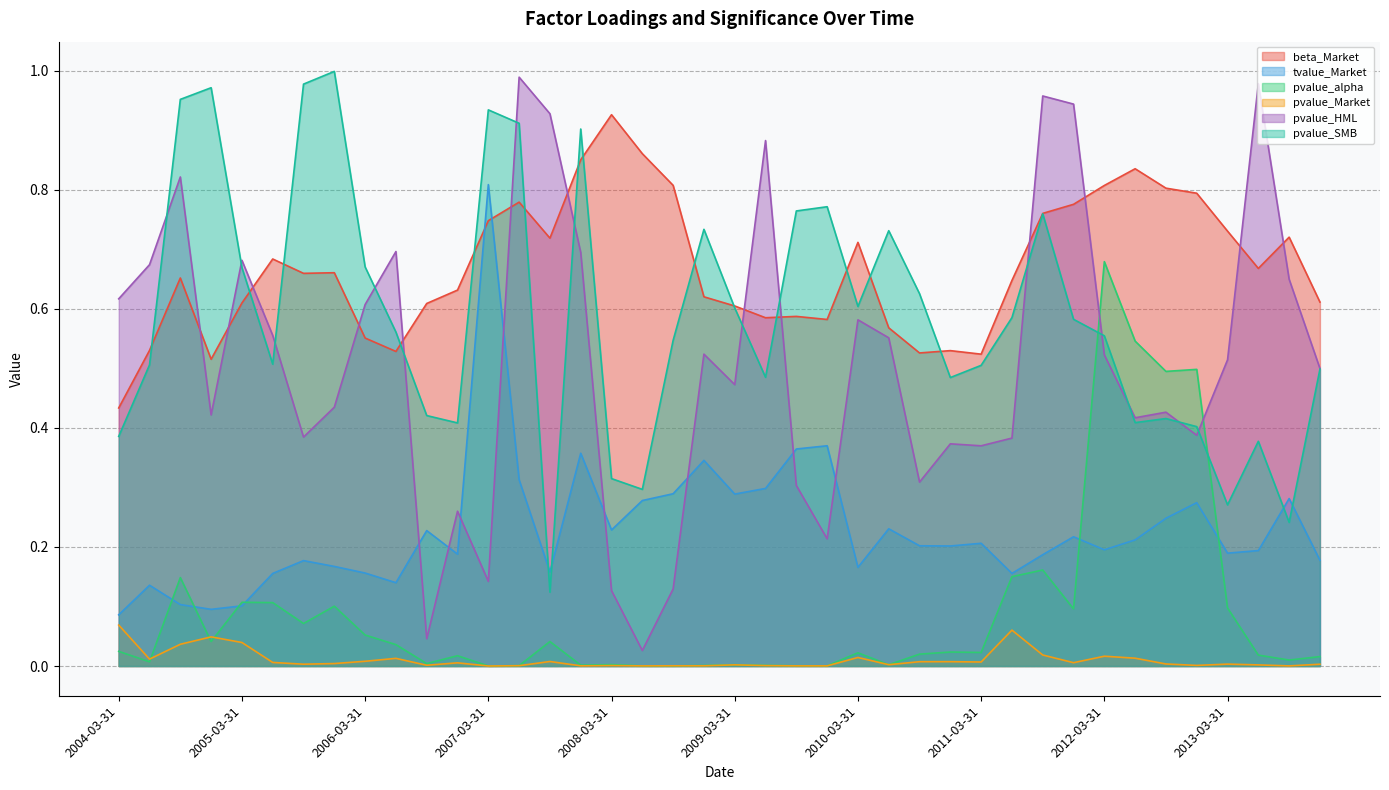

Rank the series by their maximum value, from highest to lowest.

pvalue_SMB, pvalue_HML, beta_Market, tvalue_Market, pvalue_alpha, pvalue_Market